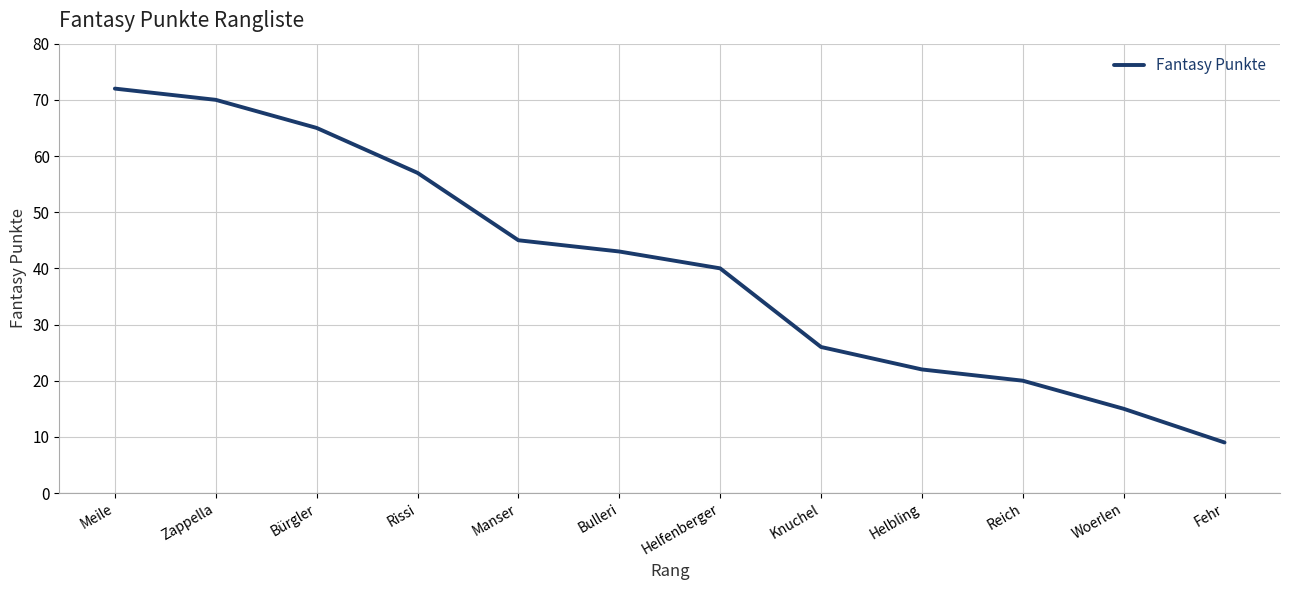

What position from the right is Helfenberger?

6